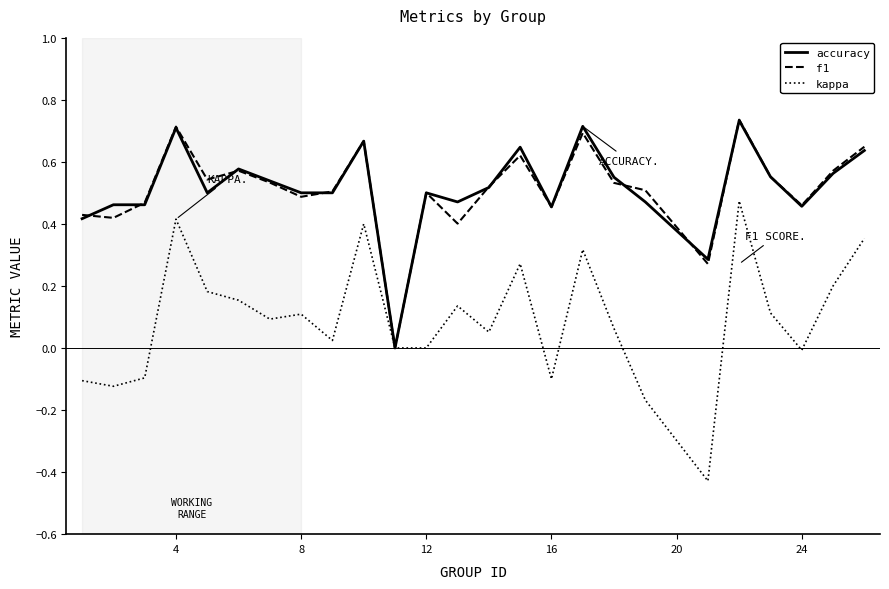

Does the chart have visible grid lines?

No